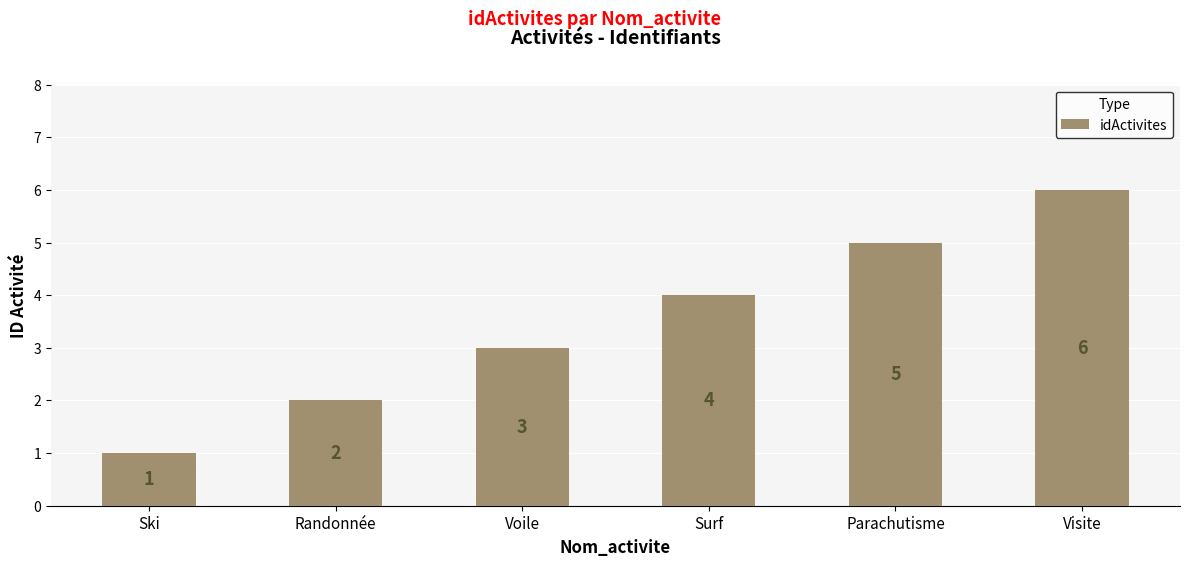

Rank the categories by value from highest to lowest.

Visite, Parachutisme, Surf, Voile, Randonnée, Ski